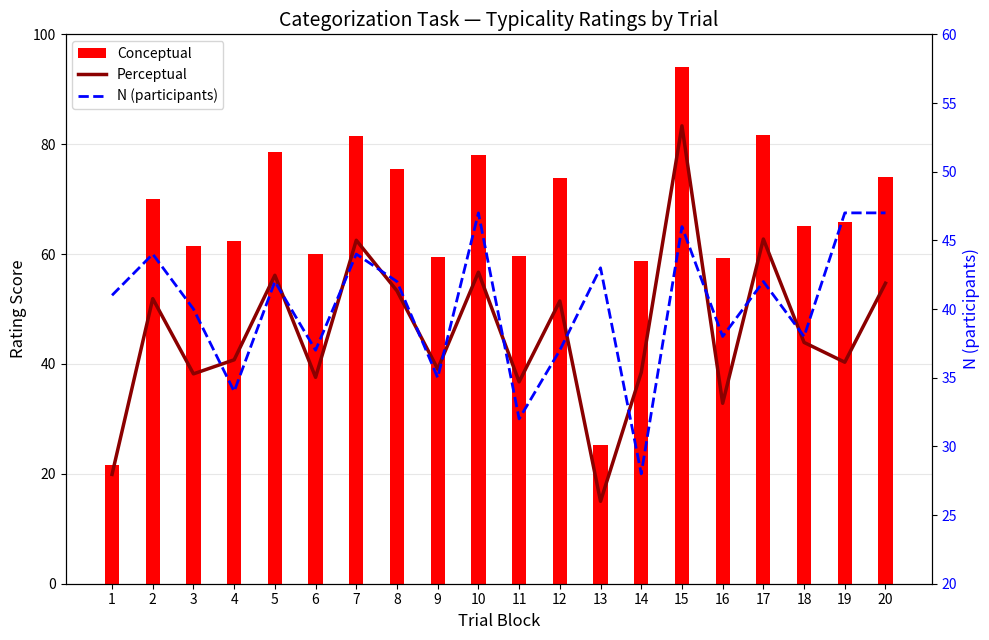

What is the maximum value shown in the chart?

94.0